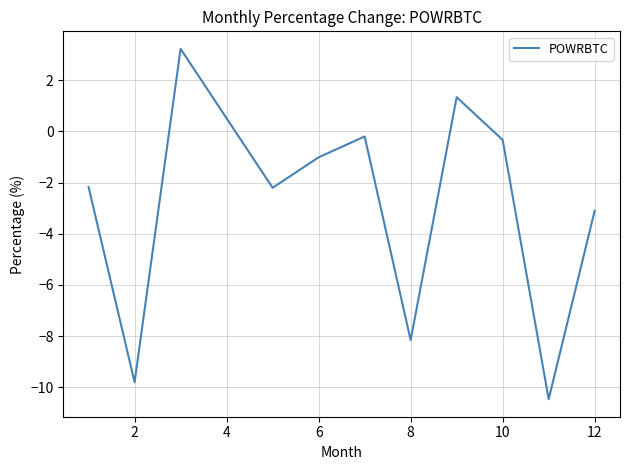

What is the smallest value displayed?

-10.5